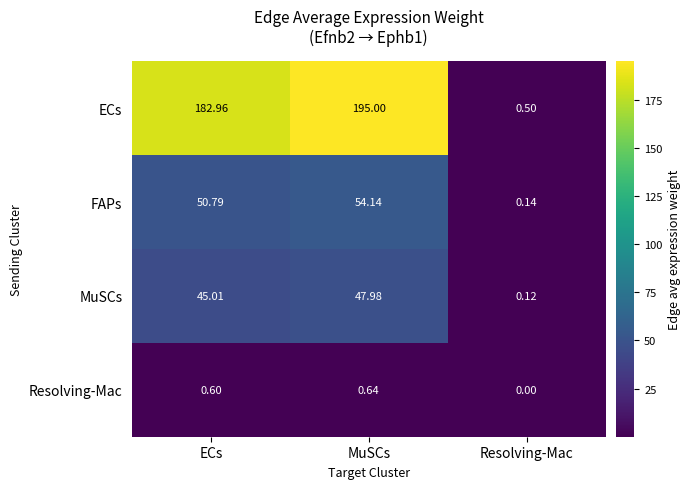

Which series has the largest total across all categories?

ECs